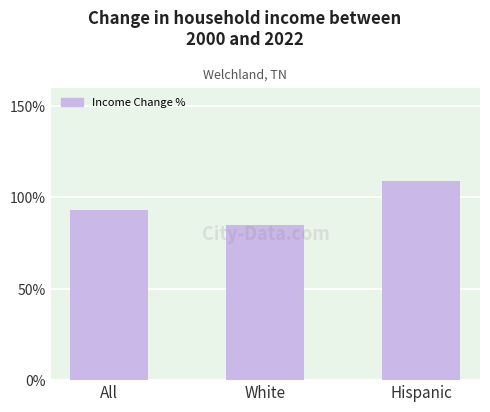

Is it true that the value at Hispanic is 109?

True